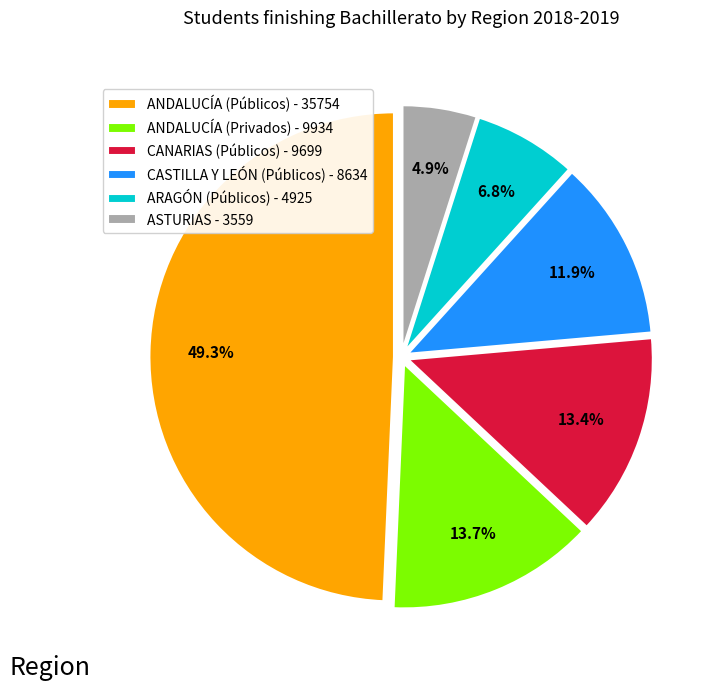

Approximately how many times larger is the value at ANDALUCÍA (Públicos) - 35754 compared to ANDALUCÍA (Privados) - 9934?

3.6